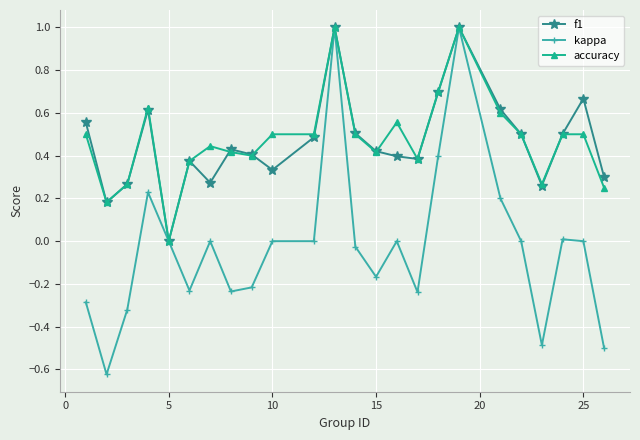

Which series has the largest range (max minus min)?

kappa